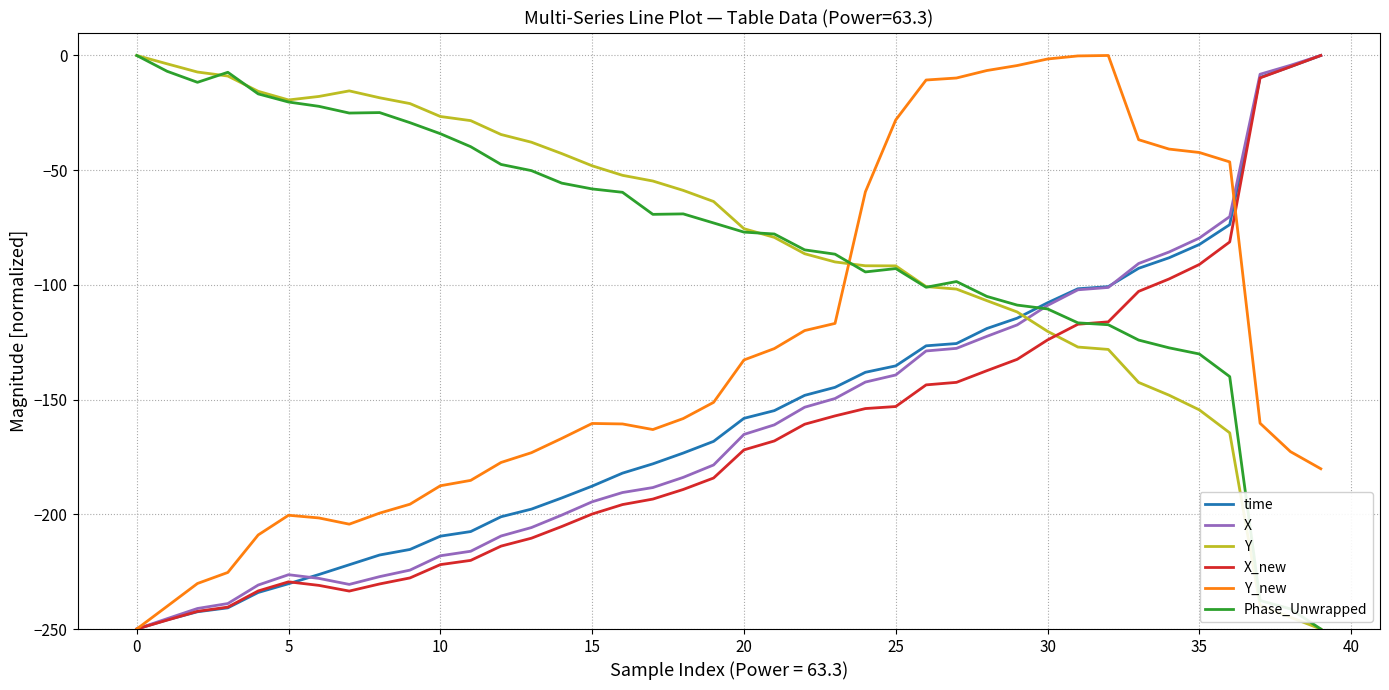

True or false: Y and X intersect in this chart.

True